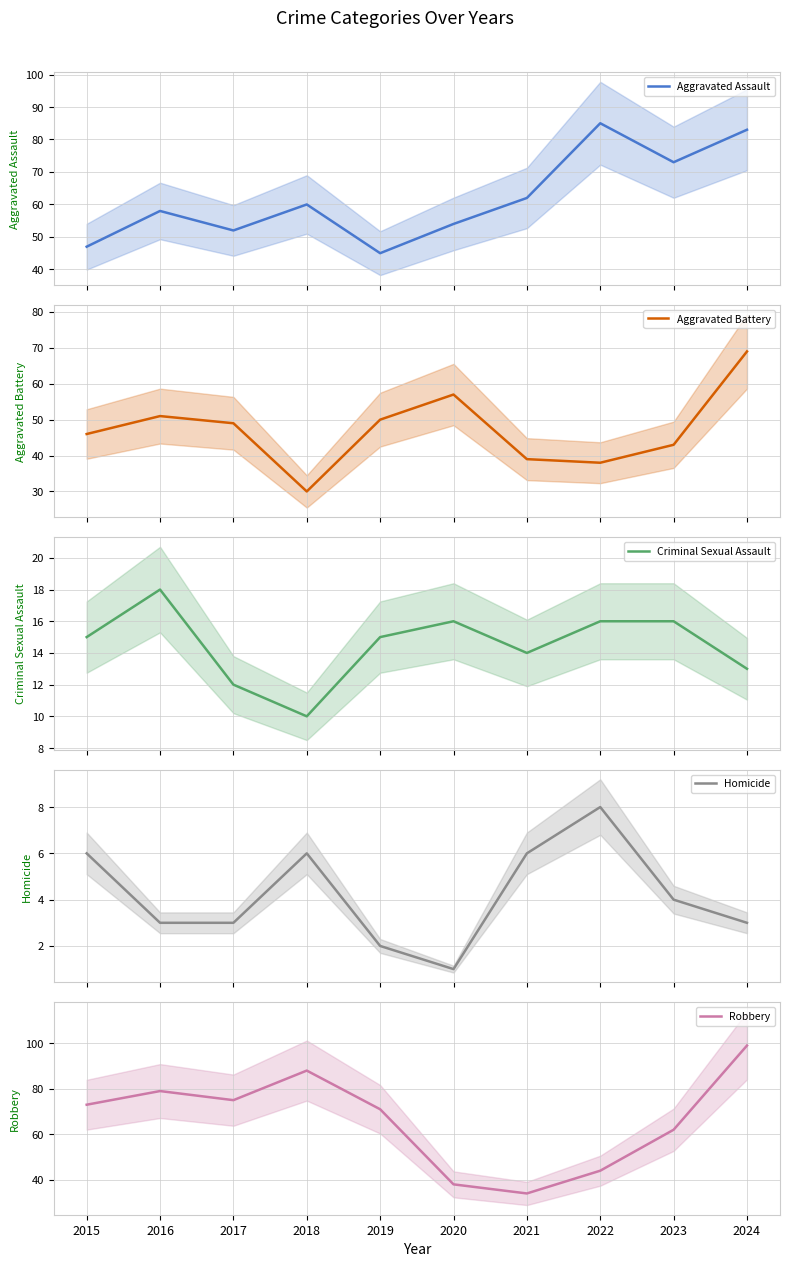

What is the greatest value displayed?

99